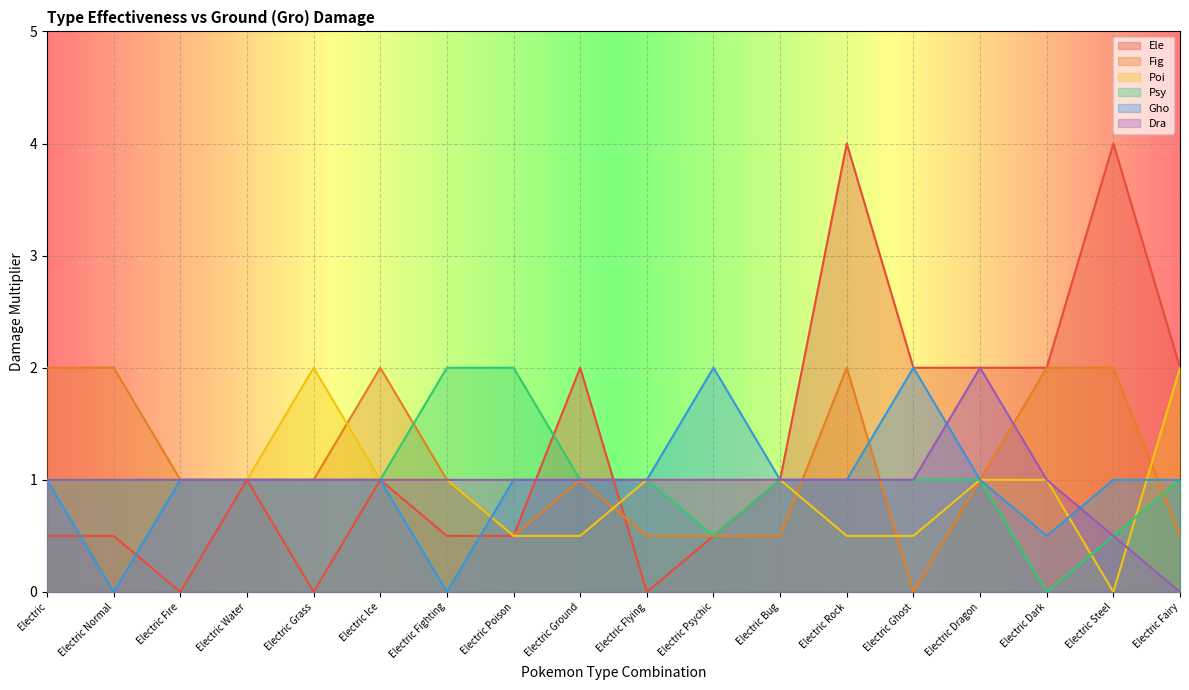

Is it true that Poi equals 1.0 at Electric Normal?

True